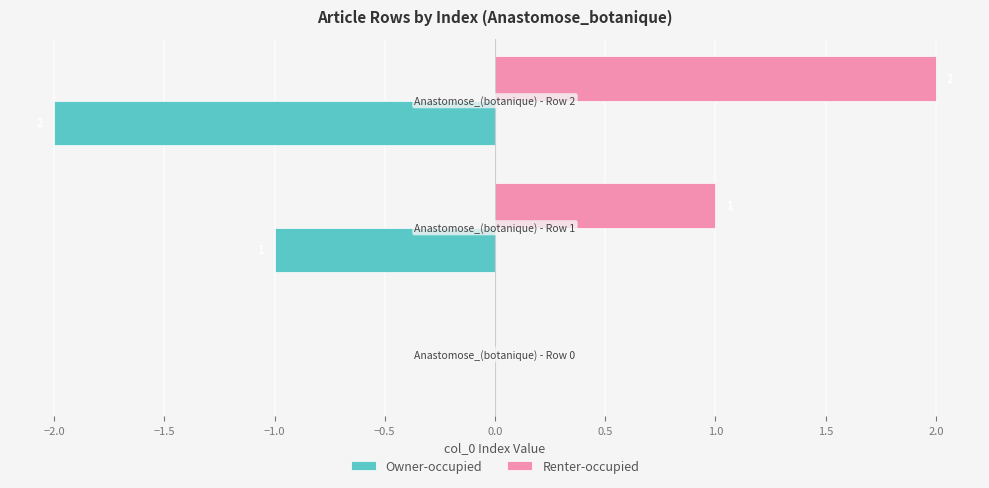

What are all the series names shown in the legend?

Owner-occupied, Renter-occupied